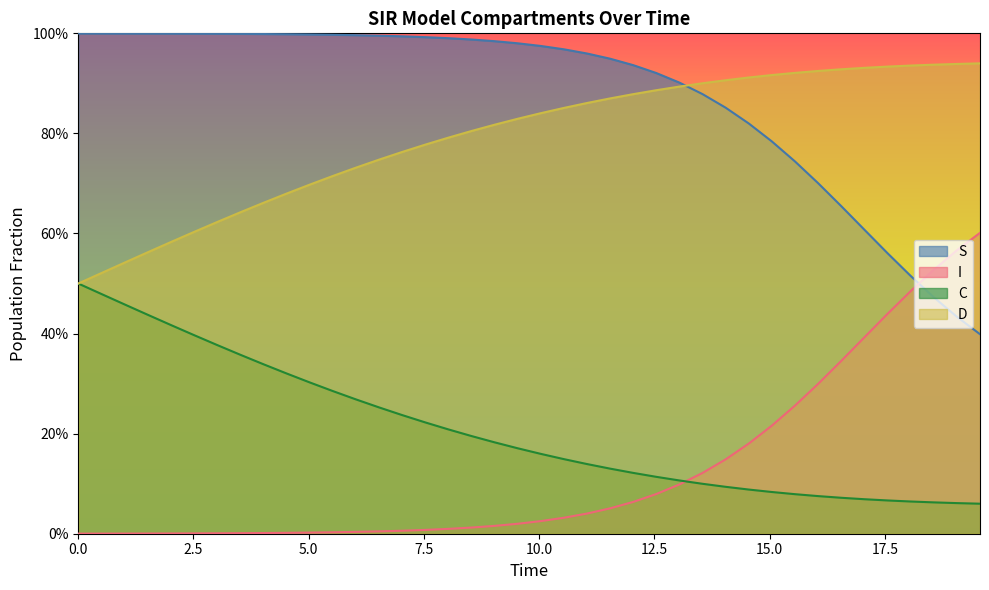

Does the chart have visible grid lines?

No